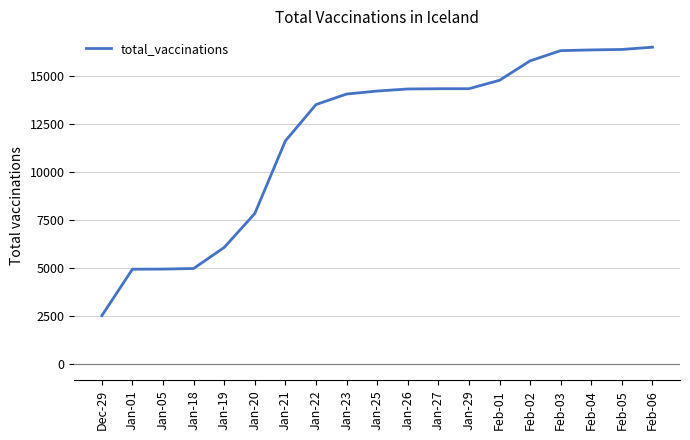

What is the difference between the values at Jan-21 and Jan-26?

2701